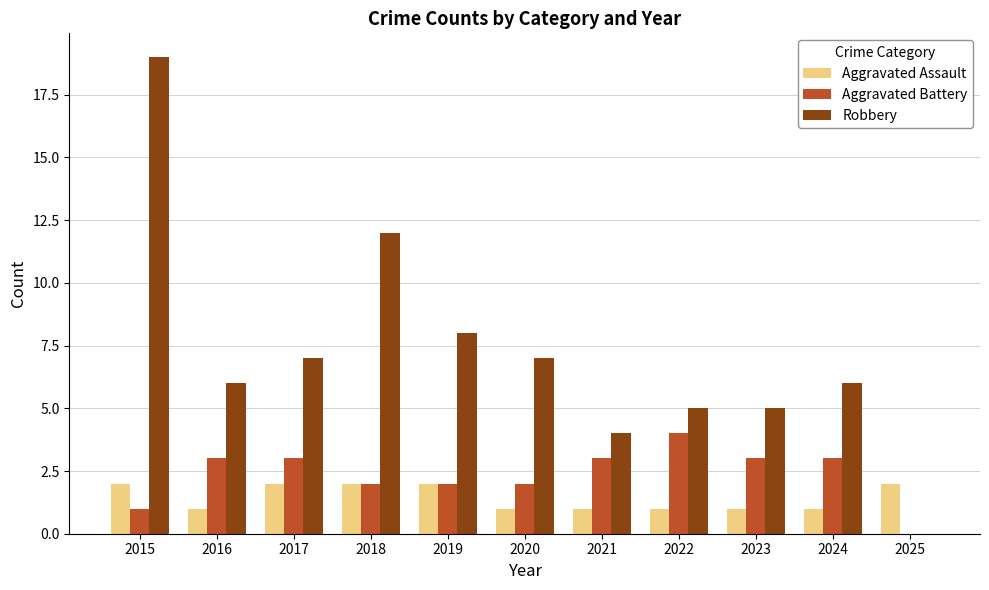

Between 2016 and 2018, which series saw the biggest shift?

Robbery